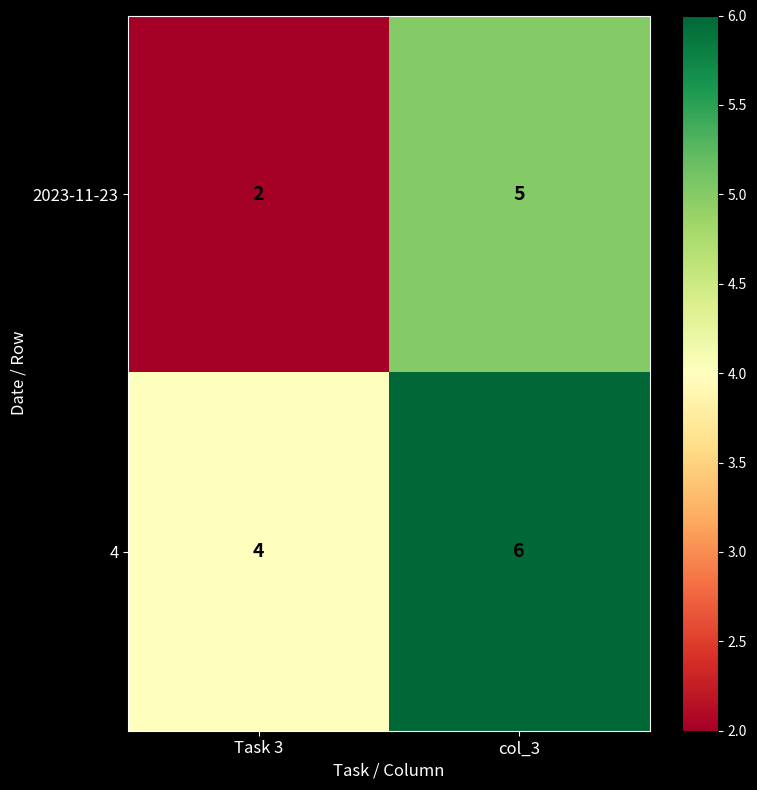

Which series changed the most between Task 3 and col_3?

2023-11-23